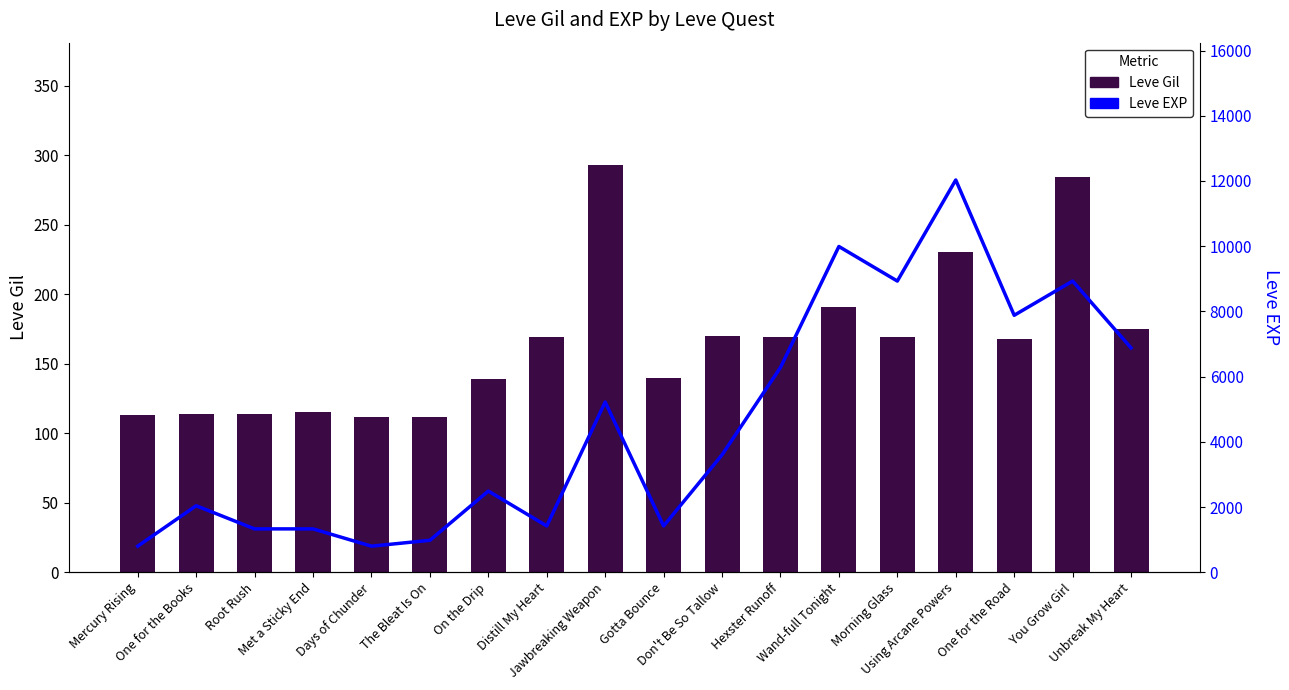

Which series has the largest total across all categories?

Leve EXP